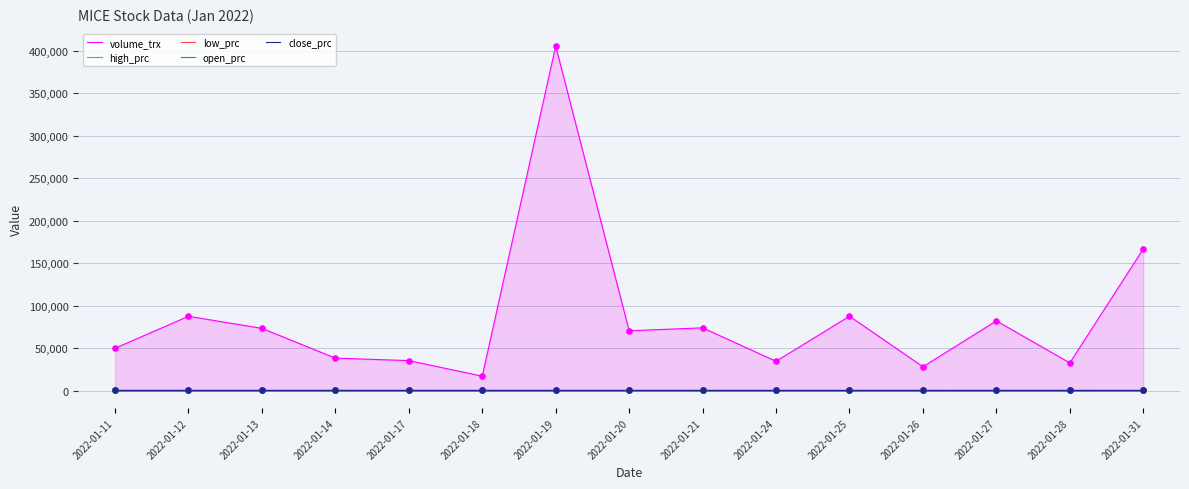

What is the total value across all series at 2022-01-28?

34326